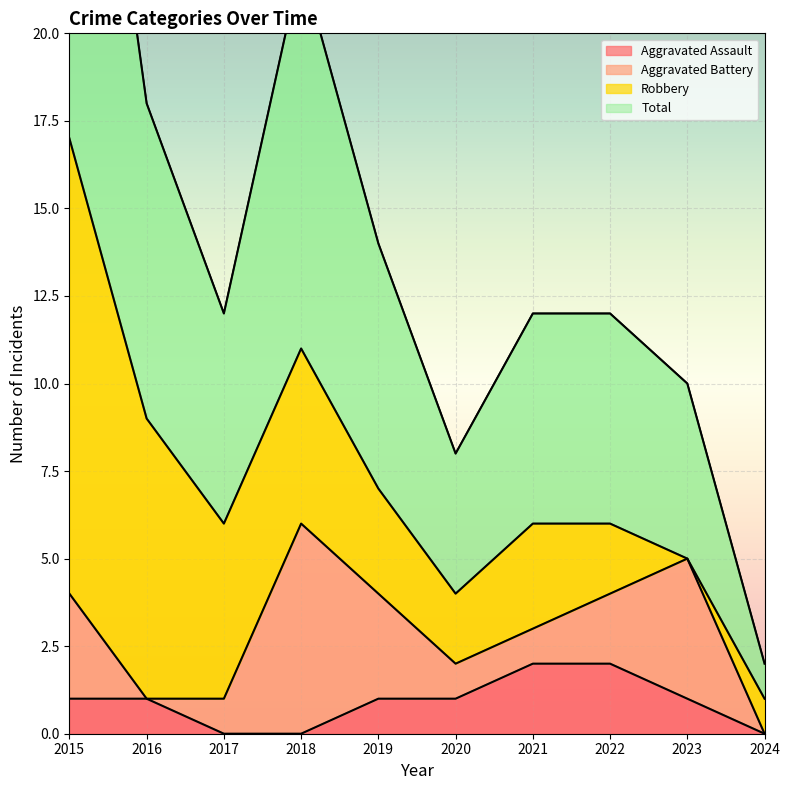

True or false: Aggravated Assault and Total cross at least once.

False